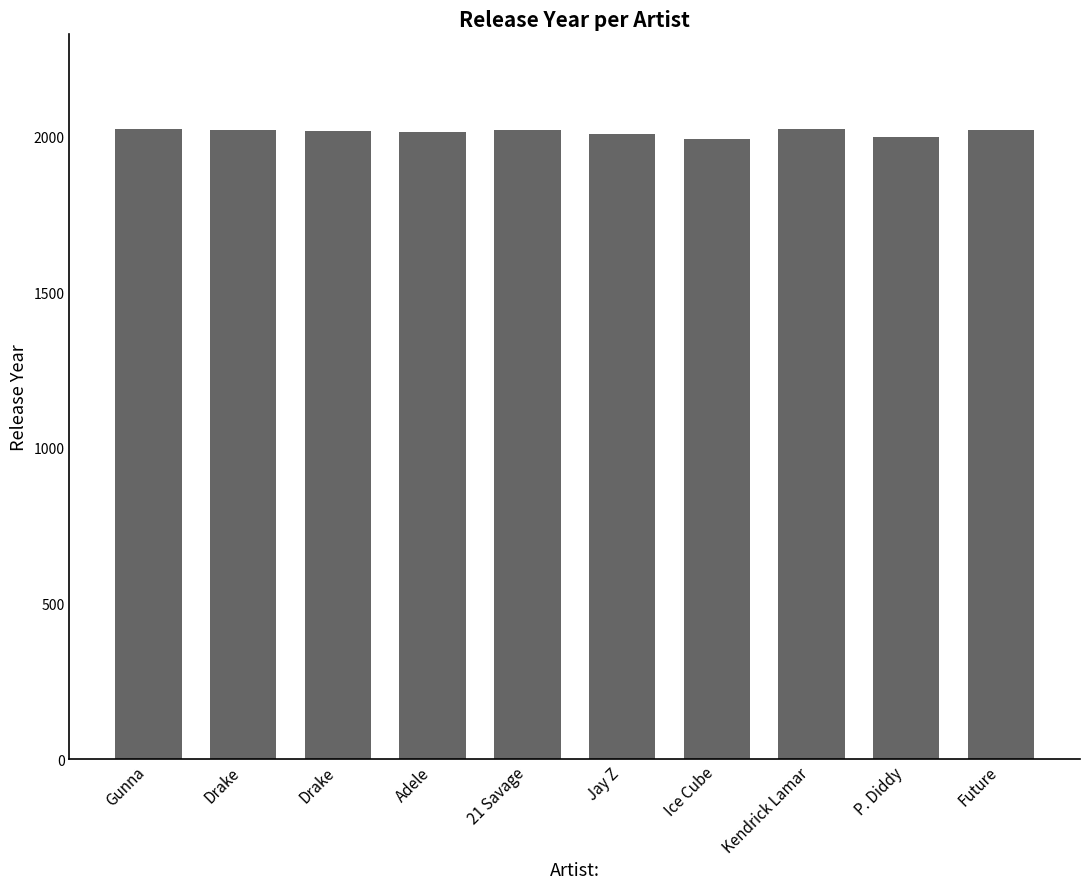

True or false: the data shows 1992 at Ice Cube.

True